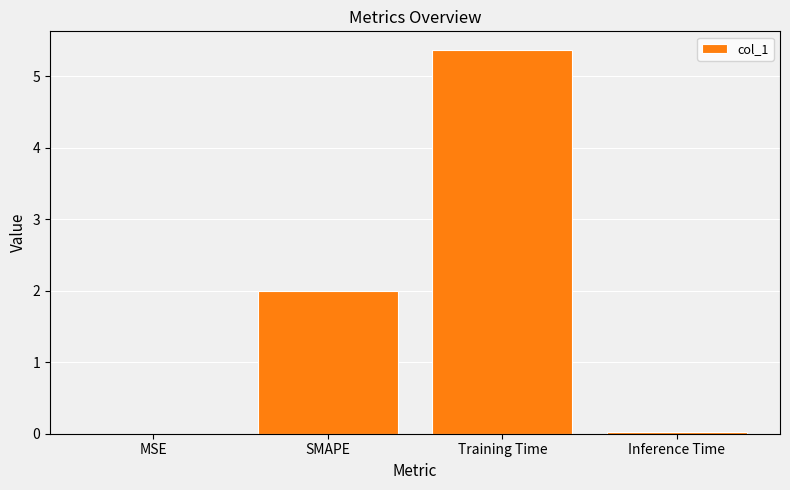

Which category has the highest value across all series?

Training Time